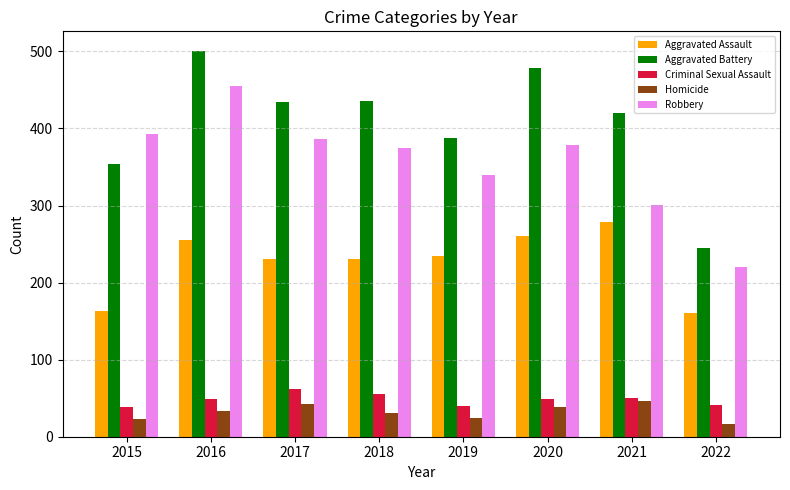

What is the difference between the highest and lowest values at 2018?

405